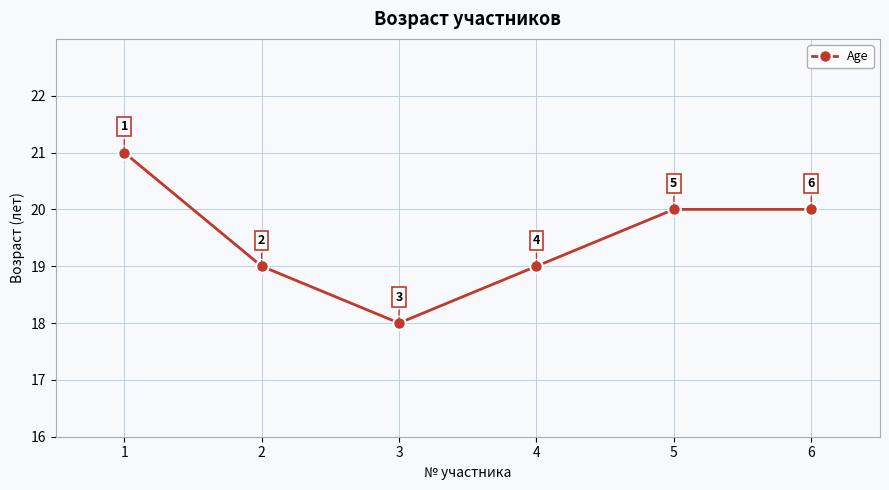

What is the approximate value at 2?

19